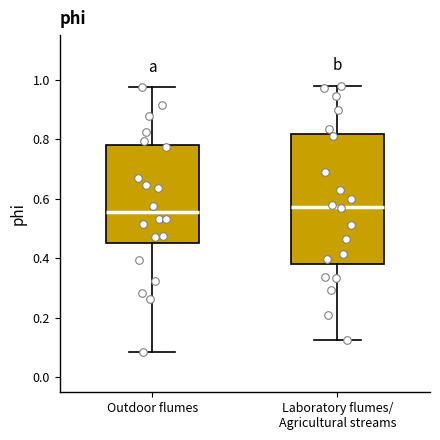

Reading left to right, transcribe this box plot: for each box, give where its median line is, the range the box spans, and where its two whiskers end, as read against the y-axis. The values are not printed on the chart, so give them approximately, as read against the axis.

Outdoor flumes: median 0.56, box 0.46 to 0.78, whiskers 0.08 to 0.98
Laboratory flumes/ Agricultural streams: median 0.58, box 0.38 to 0.82, whiskers 0.12 to 0.98